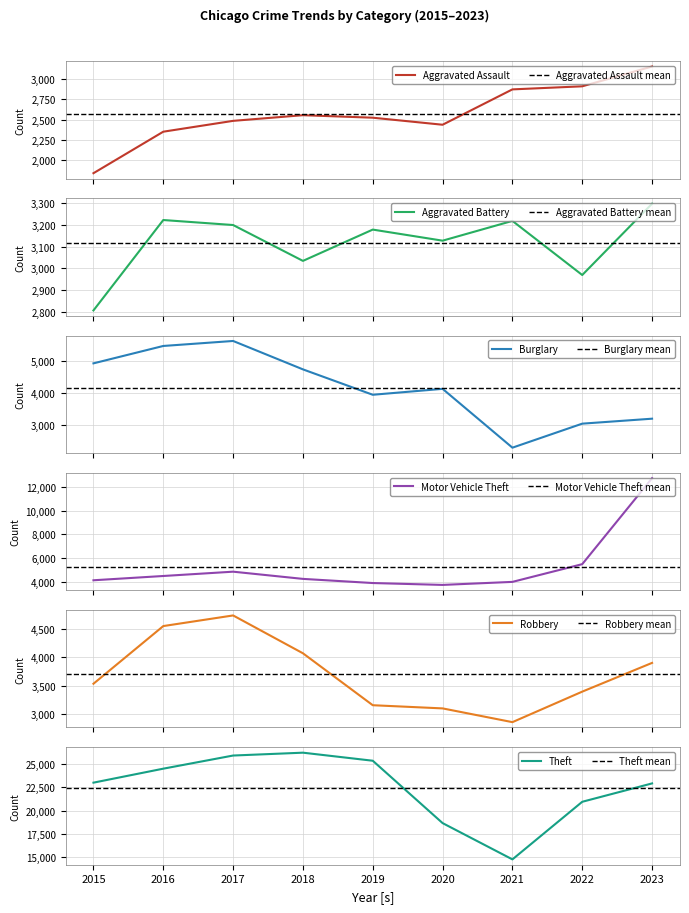

What is the smallest value displayed?

1838